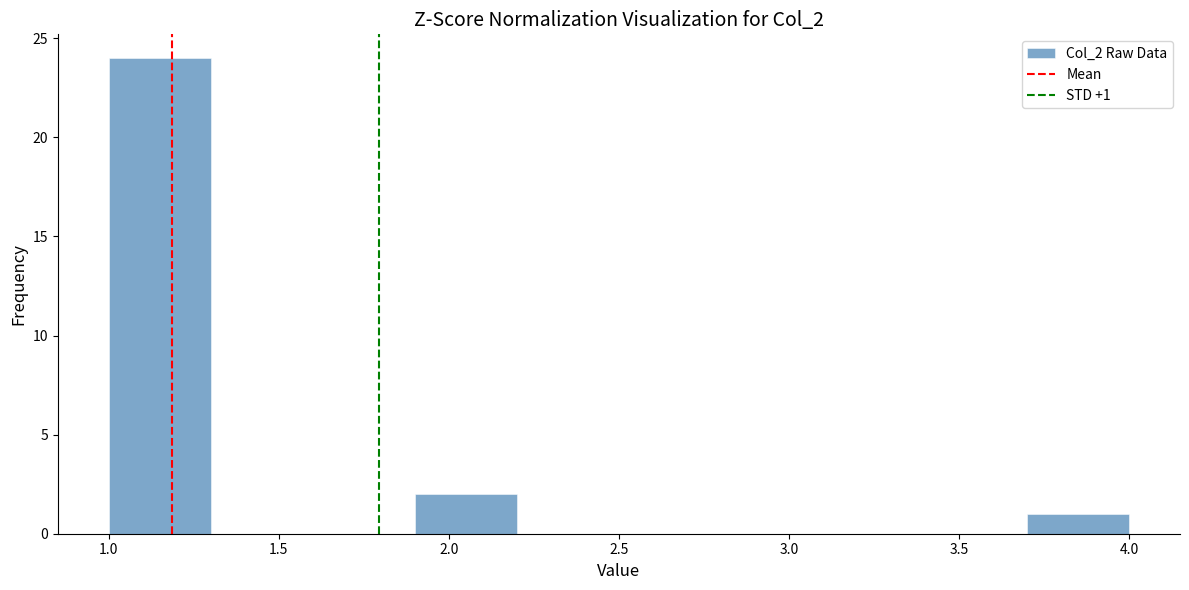

Over which range of the x-axis is the bar tallest?

1.0 to 1.3